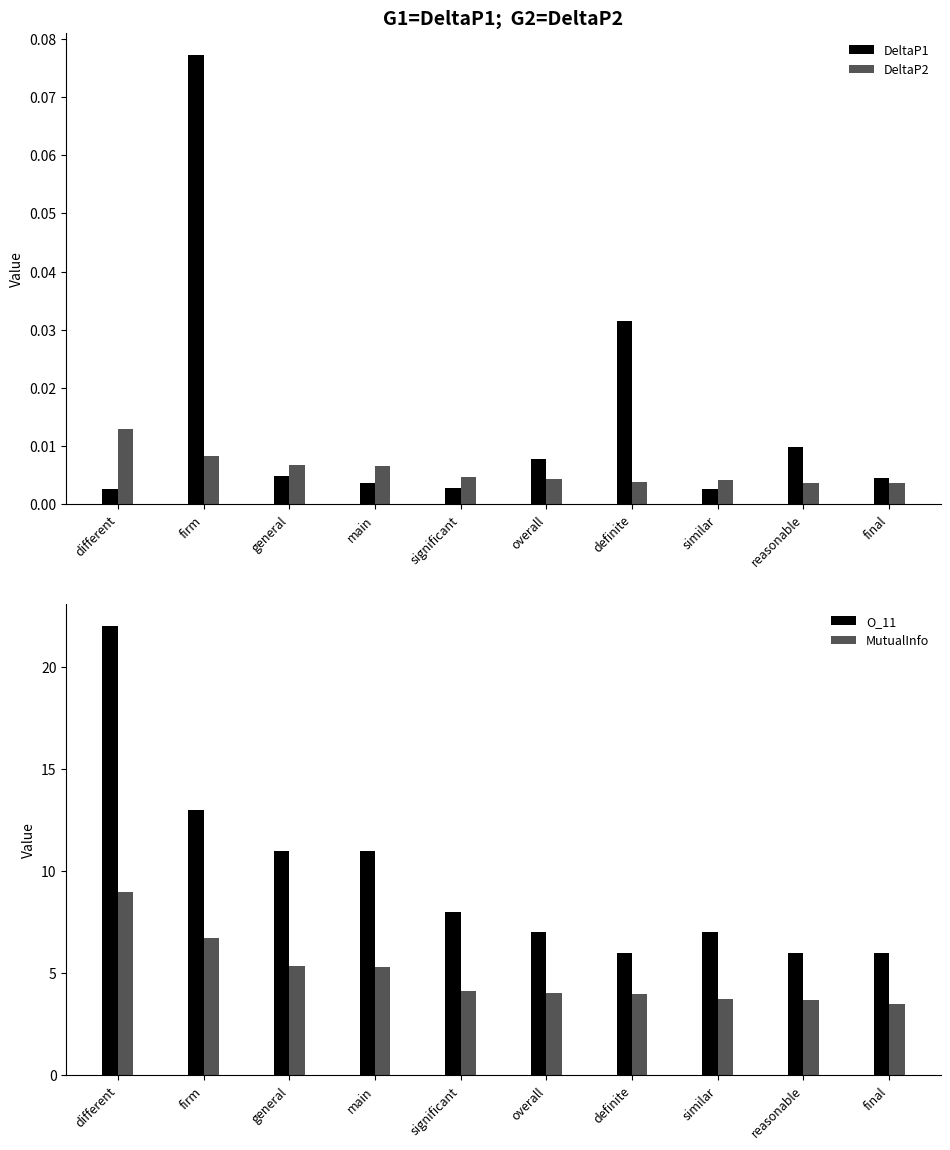

At which label does MutualInfo first exceed 4?

different